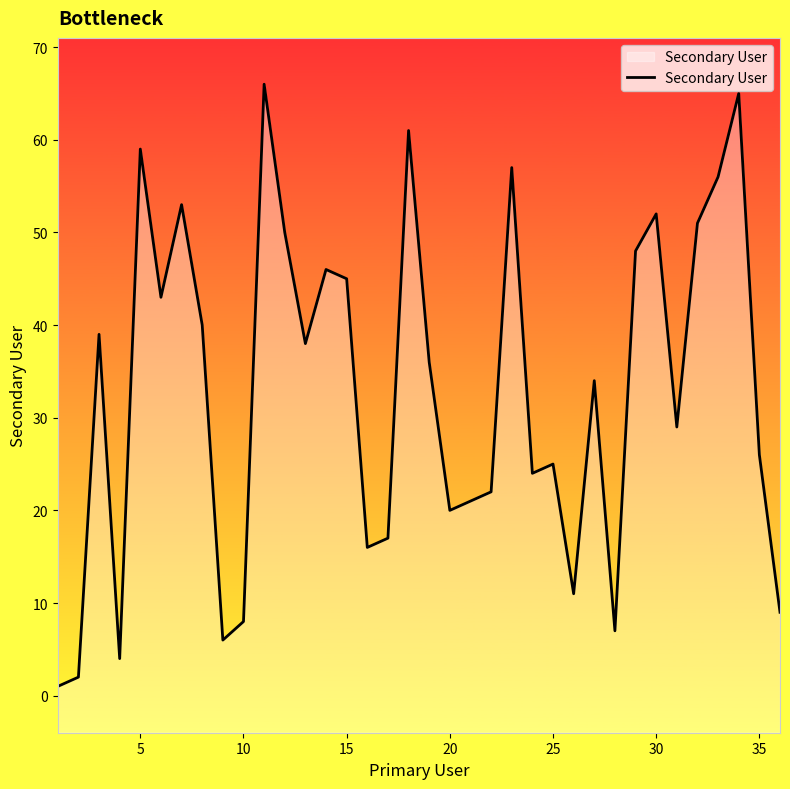

Count the number of values greater than 36.

17